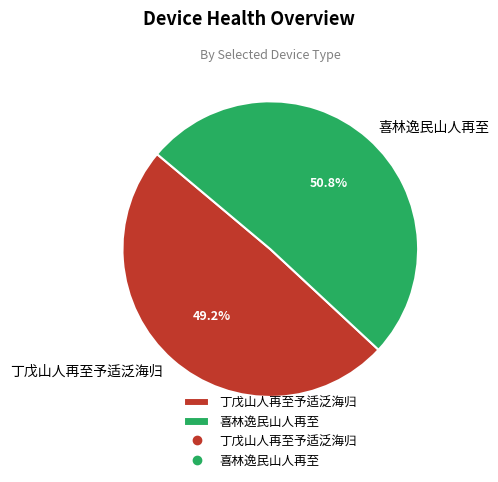

What is the smallest slice in the pie chart?

丁戊山人再至予适泛海归